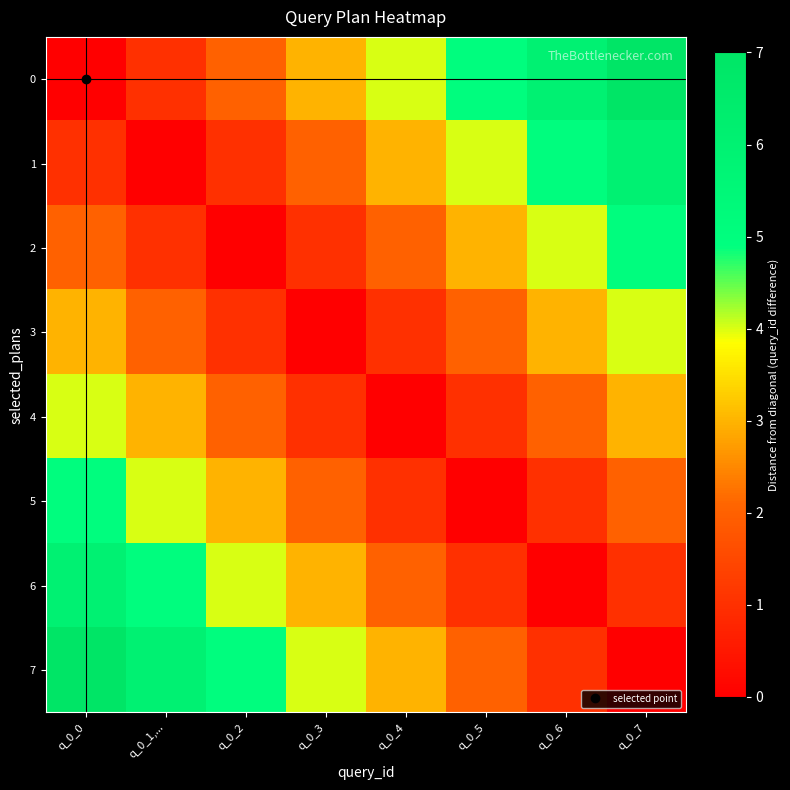

Reading left to right, extract all data points from this chart.

0: q_0_0=0	q_0_1,...=1	q_0_2=2	q_0_3=3	q_0_4=4	q_0_5=5	q_0_6=6	q_0_7=7
1: q_0_0=1	q_0_1,...=0	q_0_2=1	q_0_3=2	q_0_4=3	q_0_5=4	q_0_6=5	q_0_7=6
2: q_0_0=2	q_0_1,...=1	q_0_2=0	q_0_3=1	q_0_4=2	q_0_5=3	q_0_6=4	q_0_7=5
3: q_0_0=3	q_0_1,...=2	q_0_2=1	q_0_3=0	q_0_4=1	q_0_5=2	q_0_6=3	q_0_7=4
4: q_0_0=4	q_0_1,...=3	q_0_2=2	q_0_3=1	q_0_4=0	q_0_5=1	q_0_6=2	q_0_7=3
5: q_0_0=5	q_0_1,...=4	q_0_2=3	q_0_3=2	q_0_4=1	q_0_5=0	q_0_6=1	q_0_7=2
6: q_0_0=6	q_0_1,...=5	q_0_2=4	q_0_3=3	q_0_4=2	q_0_5=1	q_0_6=0	q_0_7=1
7: q_0_0=7	q_0_1,...=6	q_0_2=5	q_0_3=4	q_0_4=3	q_0_5=2	q_0_6=1	q_0_7=0